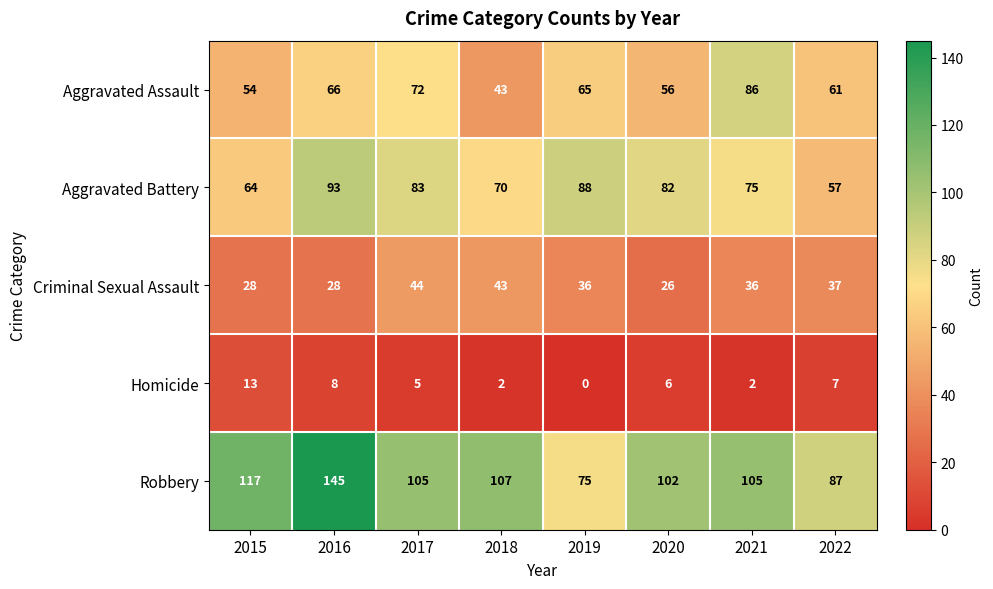

At how many categories does at least one series exceed 32?

8